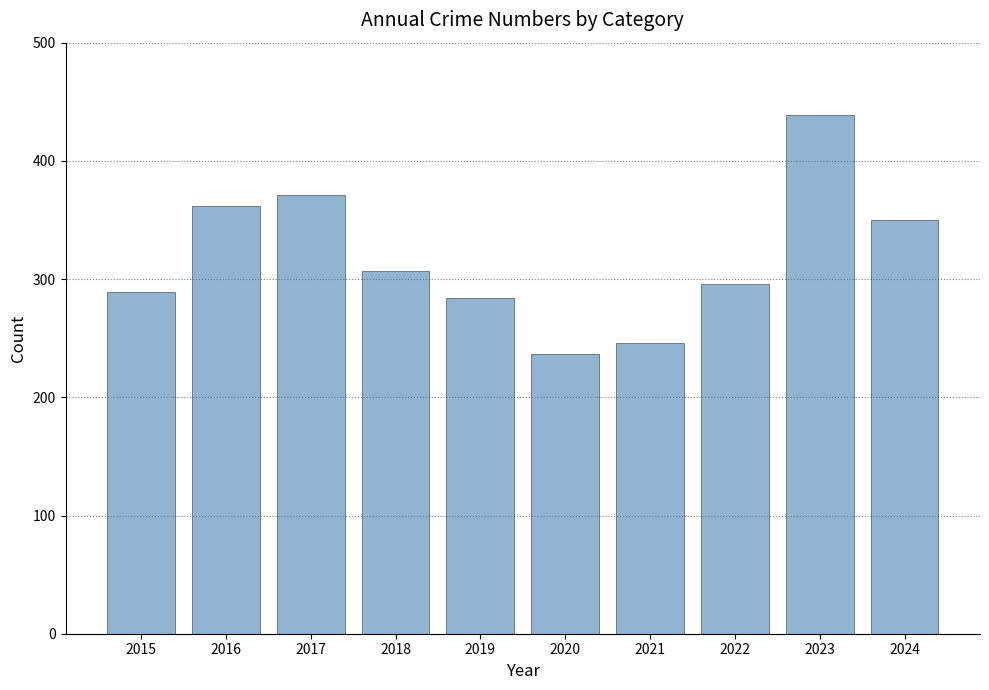

Rank the categories by value from highest to lowest.

2023, 2017, 2016, 2024, 2018, 2022, 2015, 2019, 2021, 2020